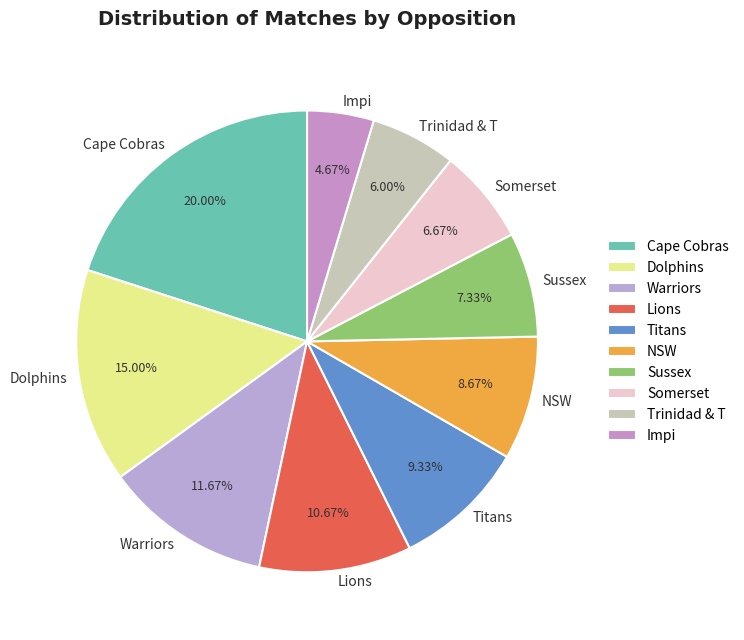

How many segments does this pie chart have?

10